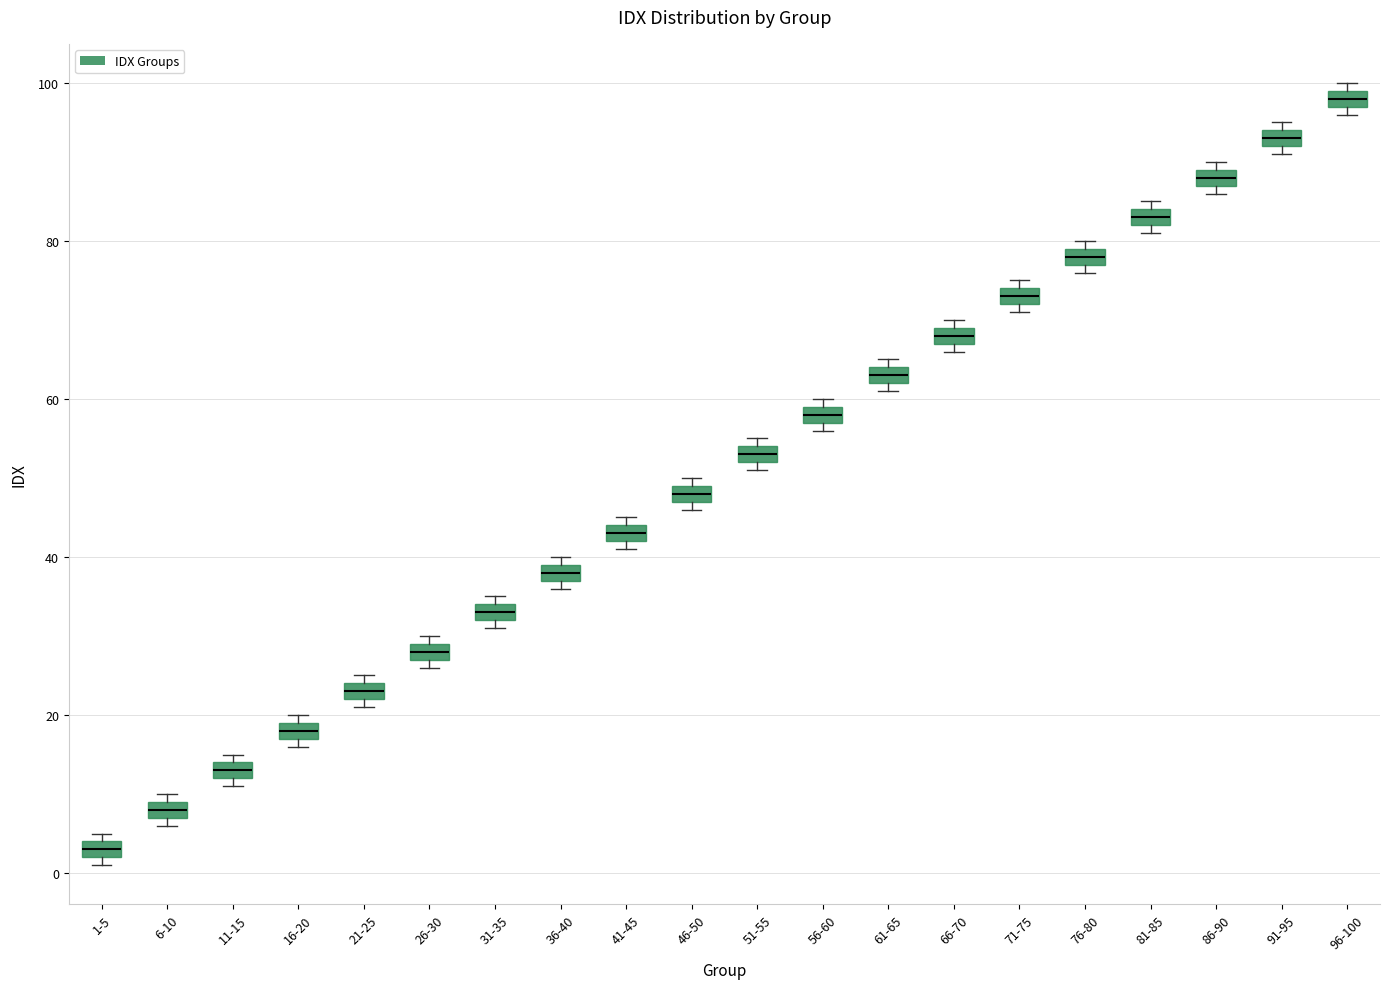

Which box has the highest median line?

96-100